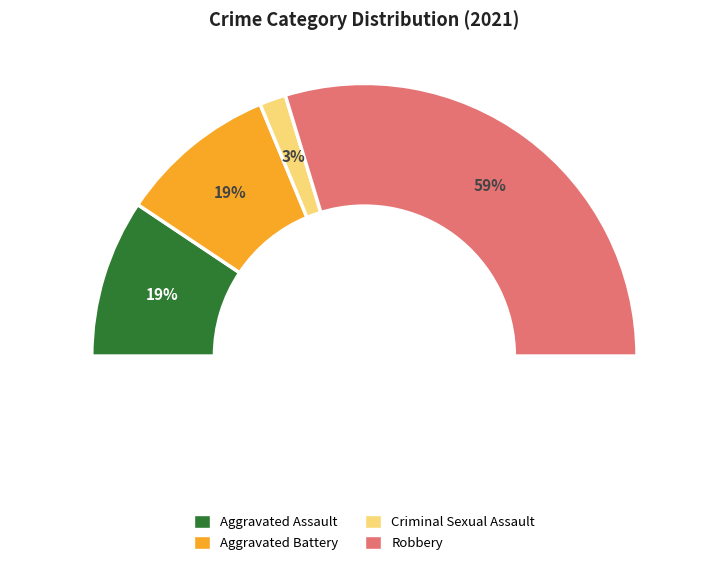

Is it true that Criminal Sexual Assault is 1% of the pie?

False